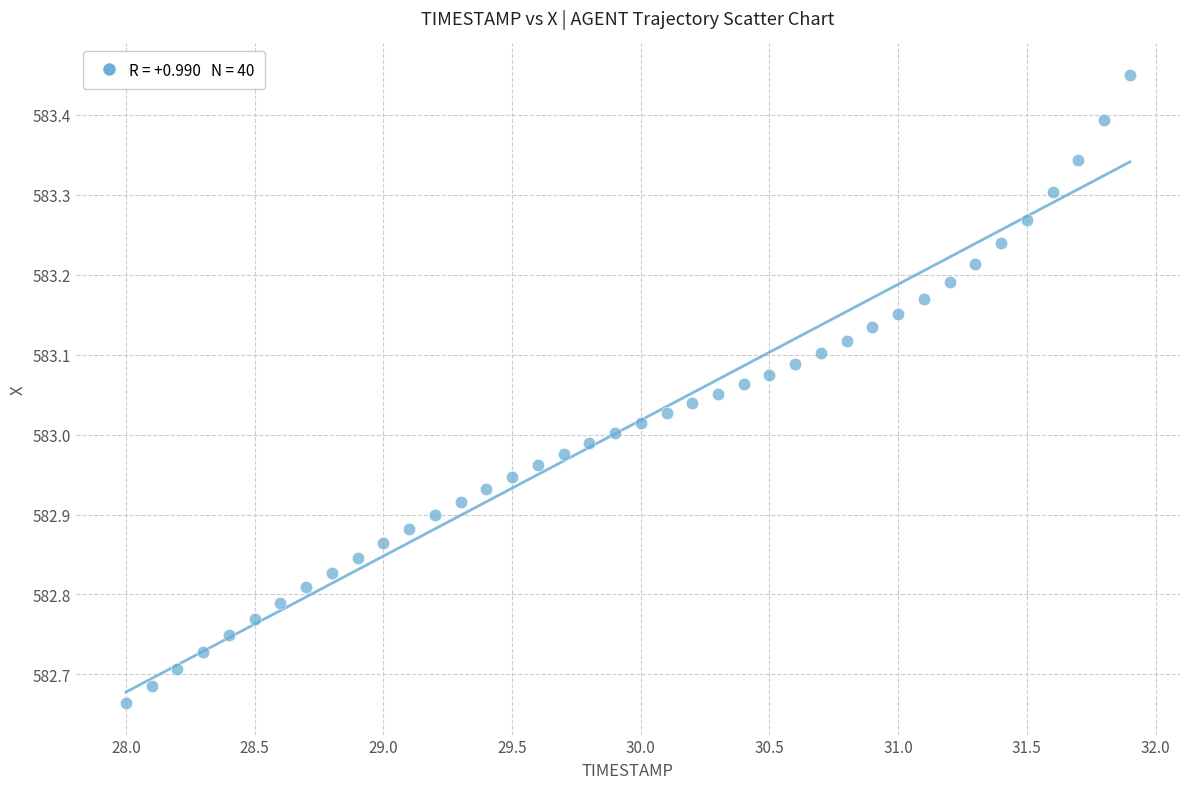

What is the range of Y values (max minus min)?

0.8